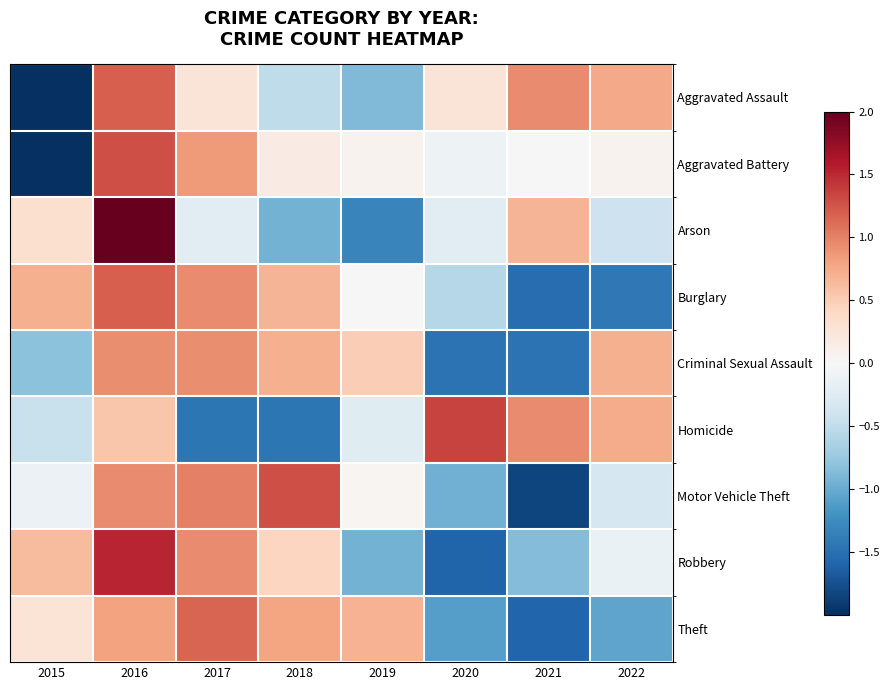

Which label corresponds to the smallest value in the chart?

2015